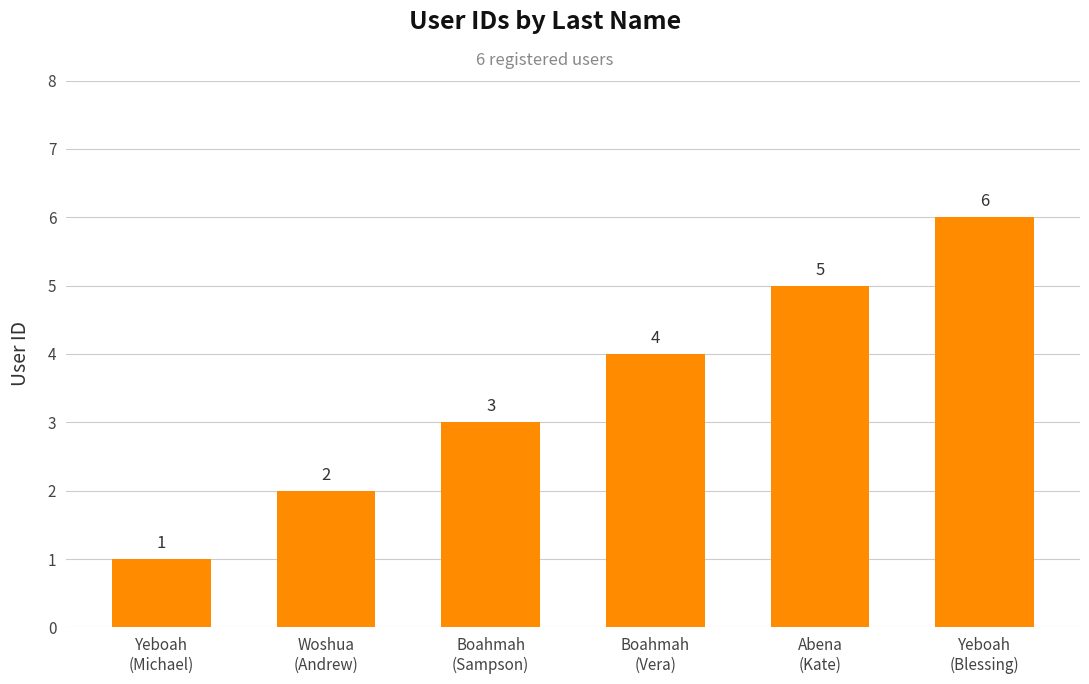

Rank the categories by value from highest to lowest.

Yeboah
(Blessing), Abena
(Kate), Boahmah
(Vera), Boahmah
(Sampson), Woshua
(Andrew), Yeboah
(Michael)